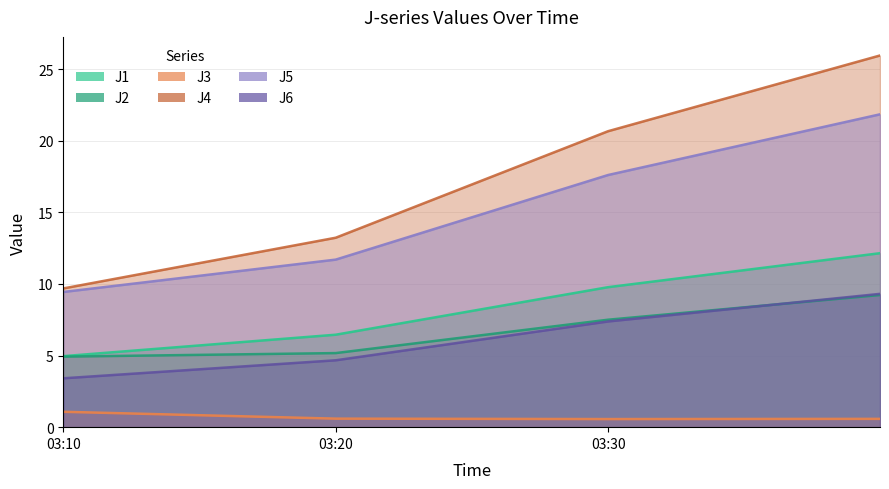

What is the spread (max minus min) of values at 03:10?

8.6